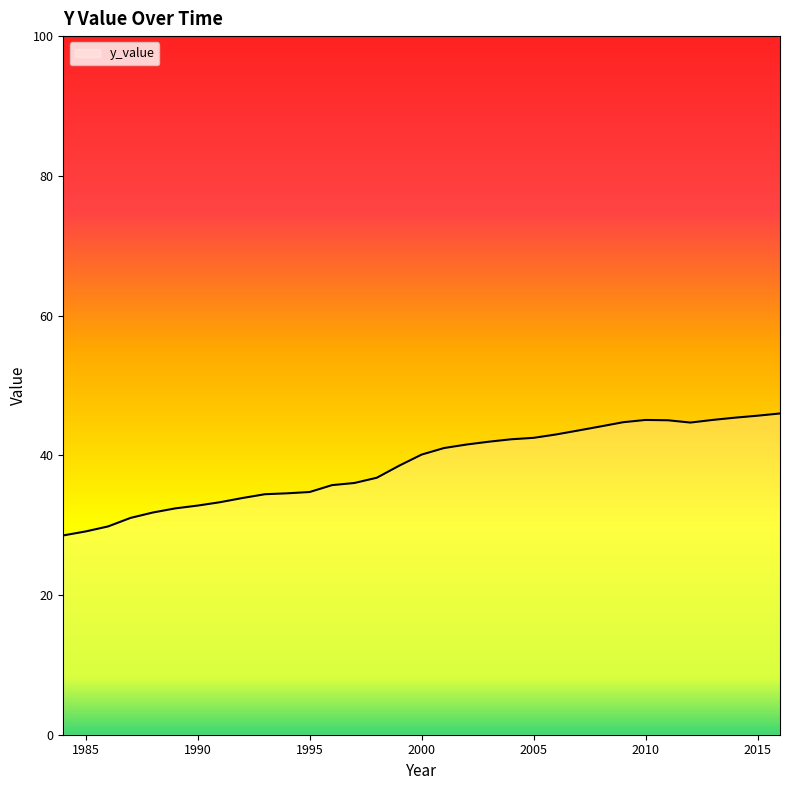

What is the greatest value displayed?

46.0